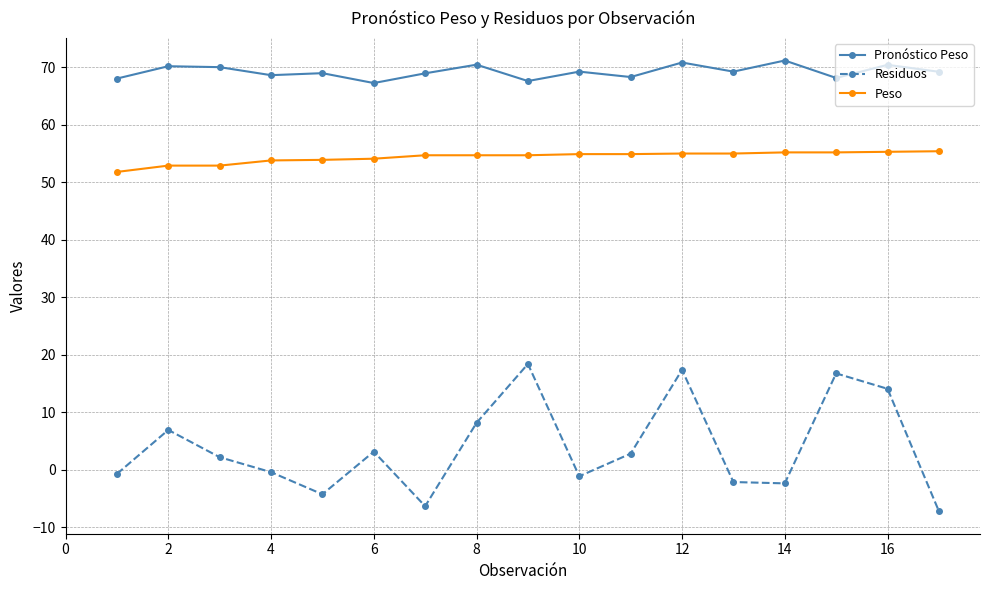

What is the value of the Pronóstico Peso point at the 17th from the left?

69.2